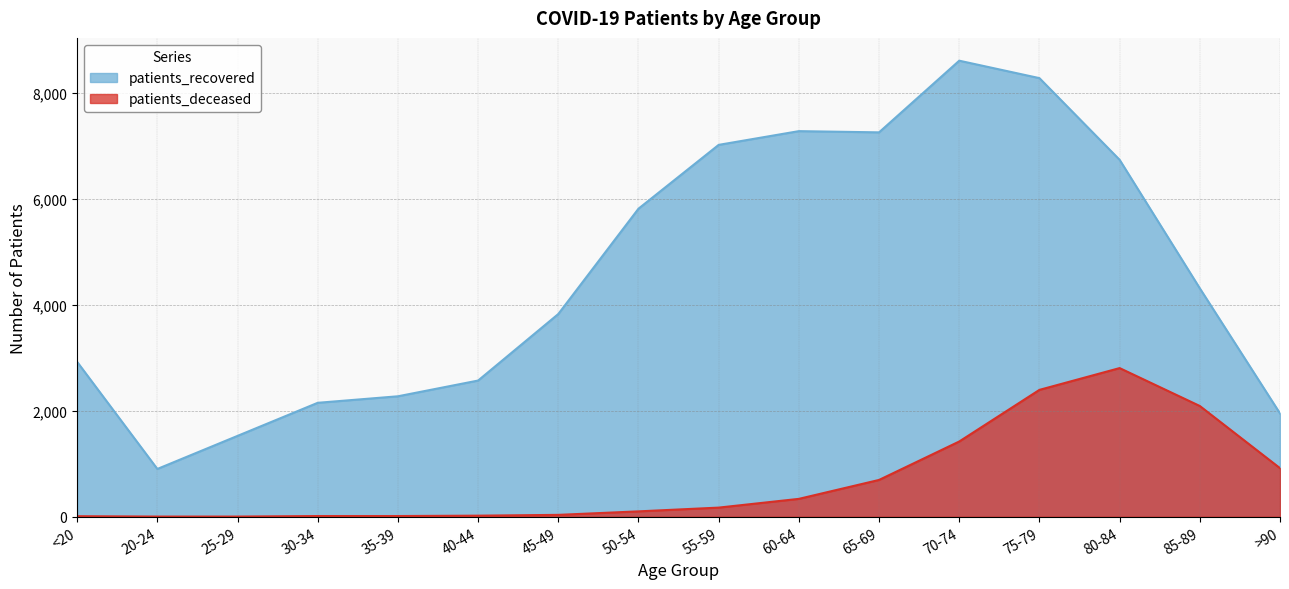

What is the sum of the patients_recovered values at 60-64 and 40-44?

9843